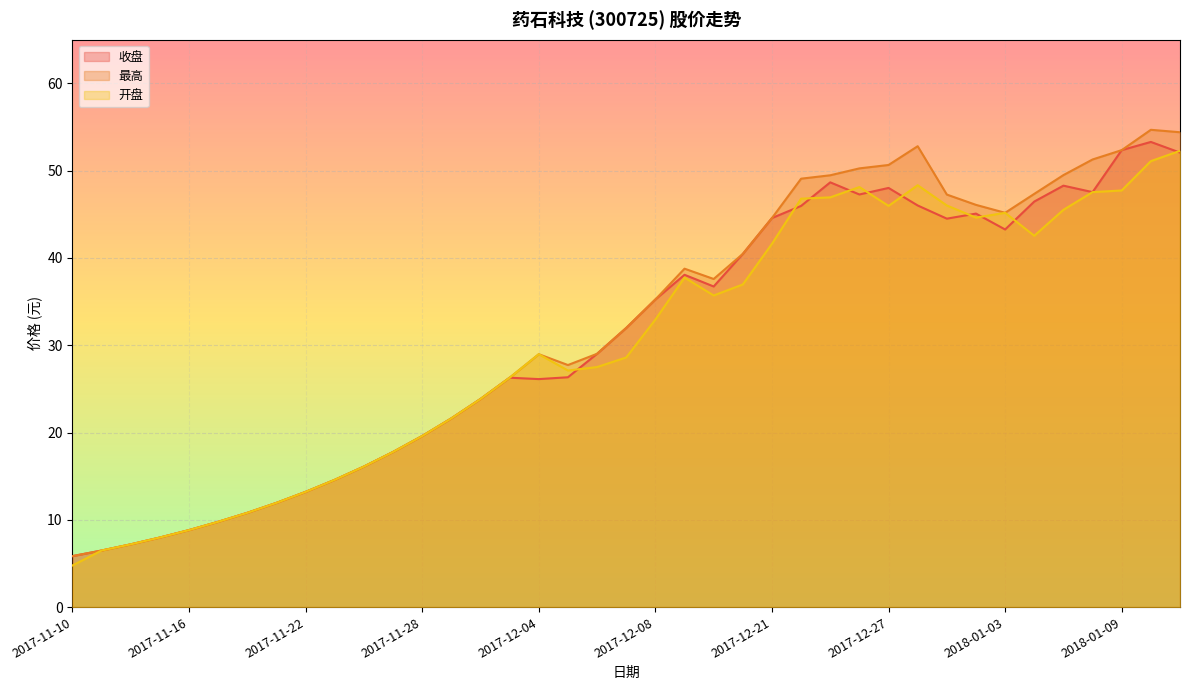

True or false: 开盘 and 最高 intersect in this chart.

False